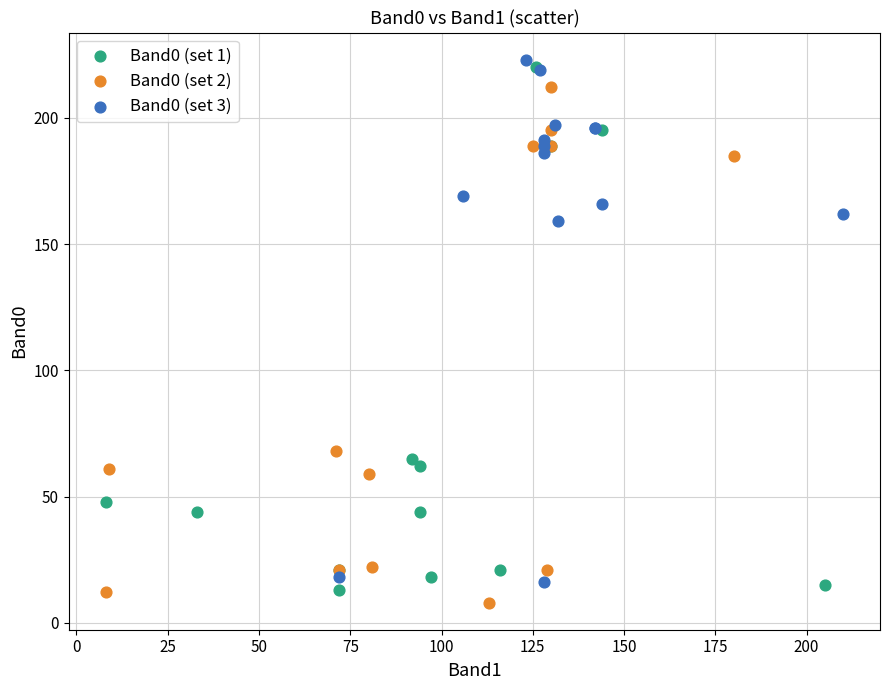

Which series reaches the maximum Y coordinate?

Band0 (set 3)